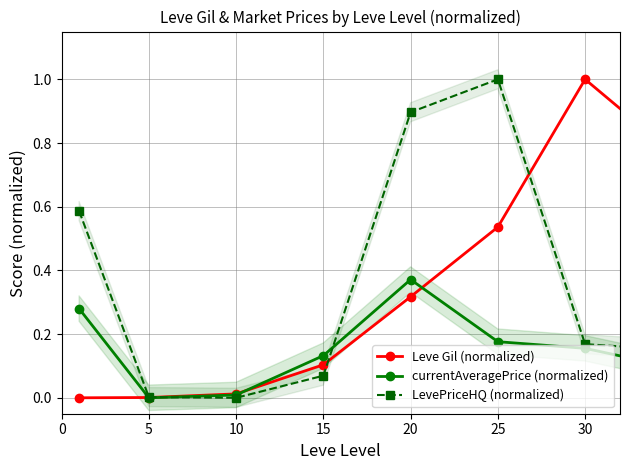

True or false: currentAveragePrice (normalized) and Leve Gil (normalized) cross at least once.

True